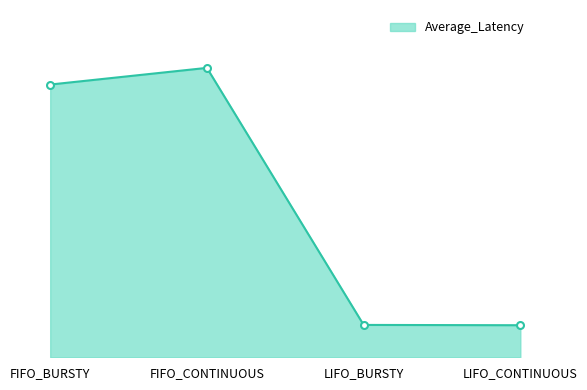

Approximately how many times larger is the value at FIFO_BURSTY compared to LIFO_BURSTY?

8.4